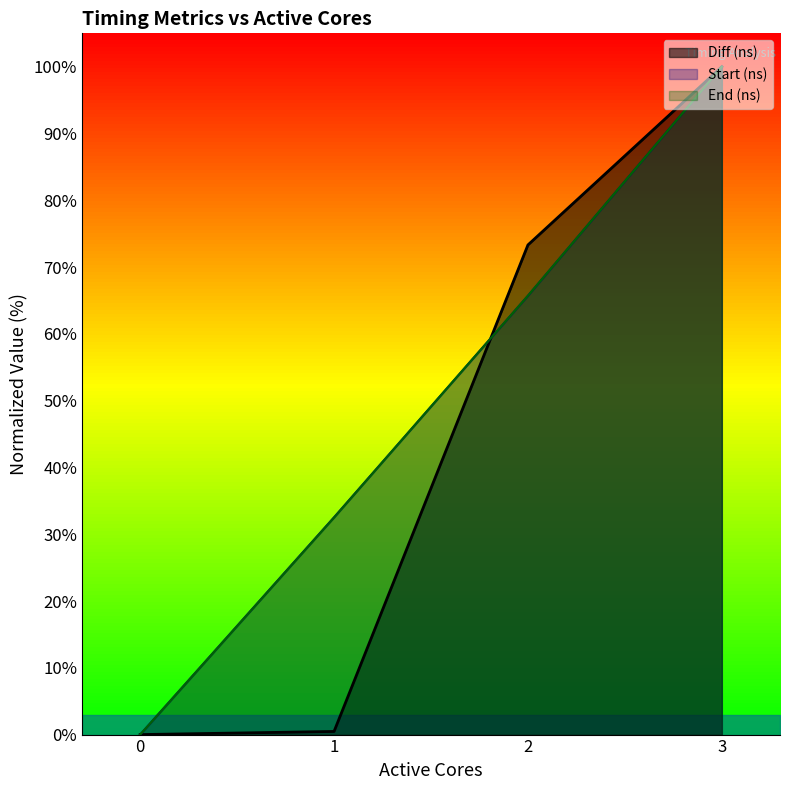

At how many categories does at least one series exceed 59?

2